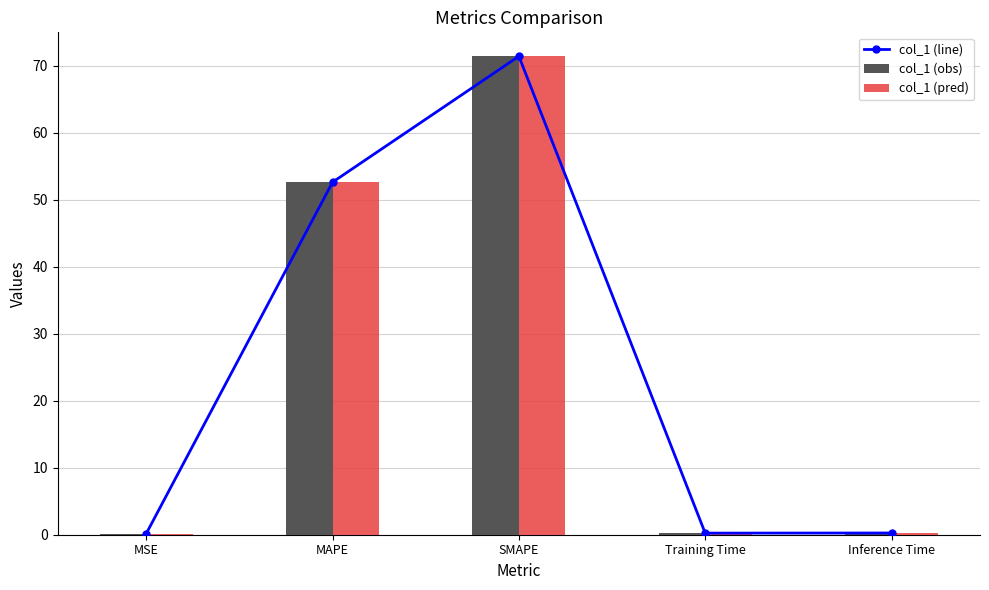

List the labels in order of col_1 (pred) value, smallest first.

MSE, Training Time, Inference Time, MAPE, SMAPE